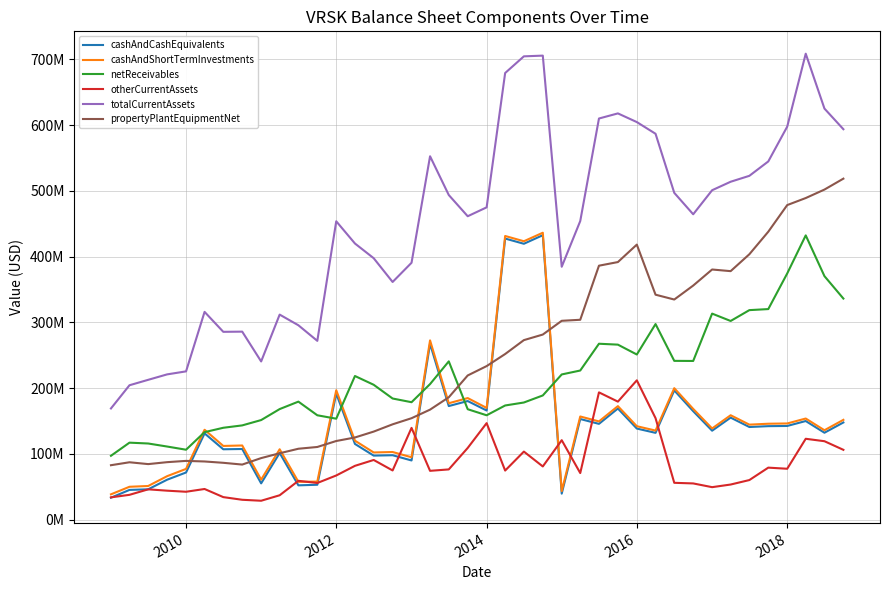

Does the chart have visible grid lines?

Yes